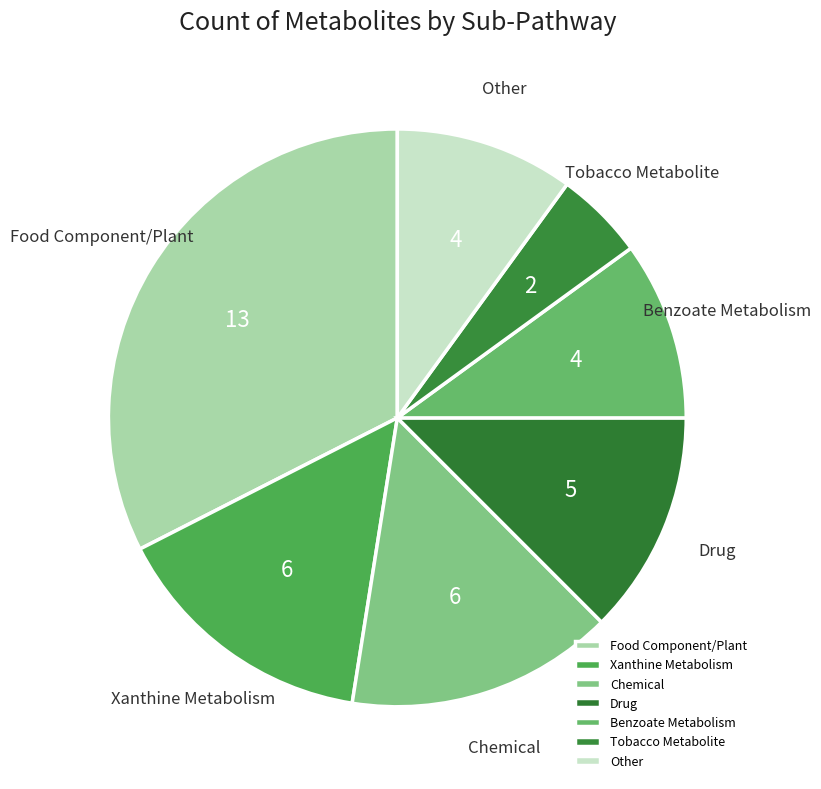

How many slices are in this pie chart?

7